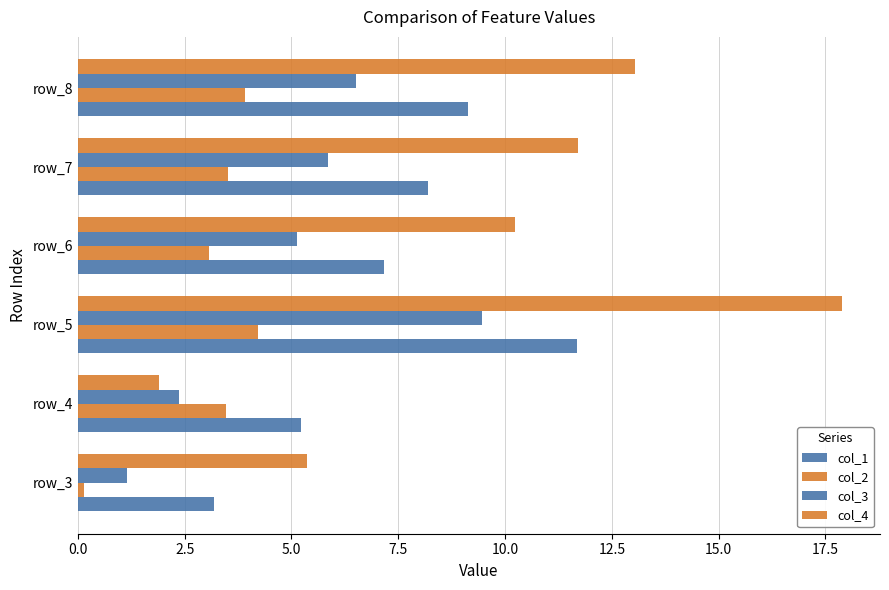

At which category is the sum across all series the highest?

5.0